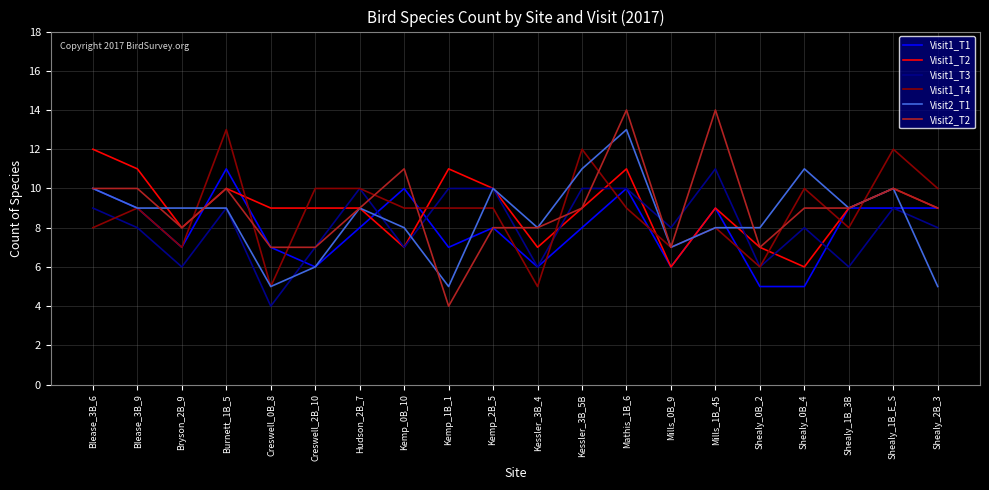

What is the difference between the maximum and minimum values in the Visit1_T2 series?

6